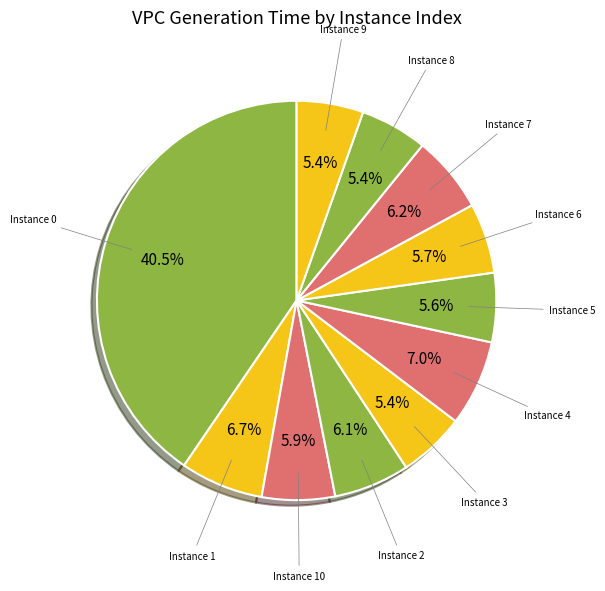

Count the number of slices in the pie.

11